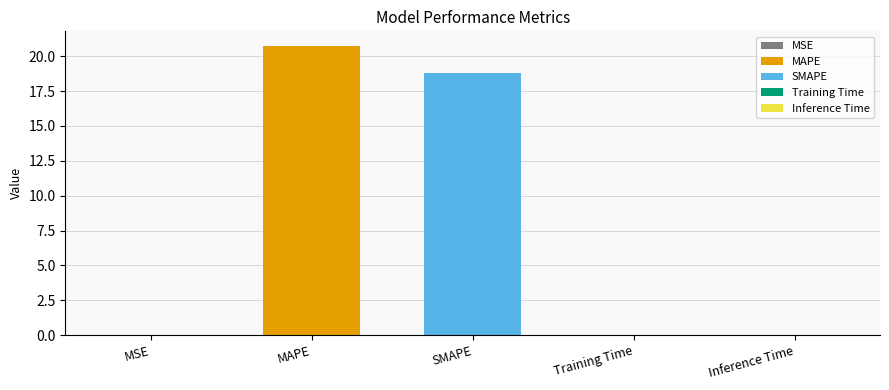

Reading left to right, what are all the values shown in this chart?

MSE=0.0	MAPE=20.7	SMAPE=18.8	Training Time=0.0	Inference Time=0.0